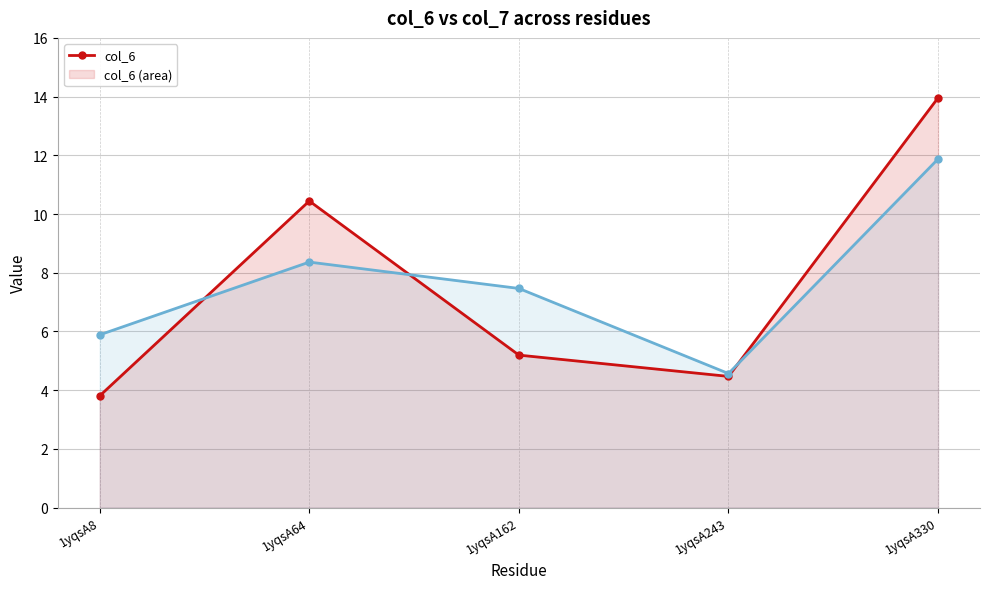

True or false: col_7 and col_6 cross at least once.

True